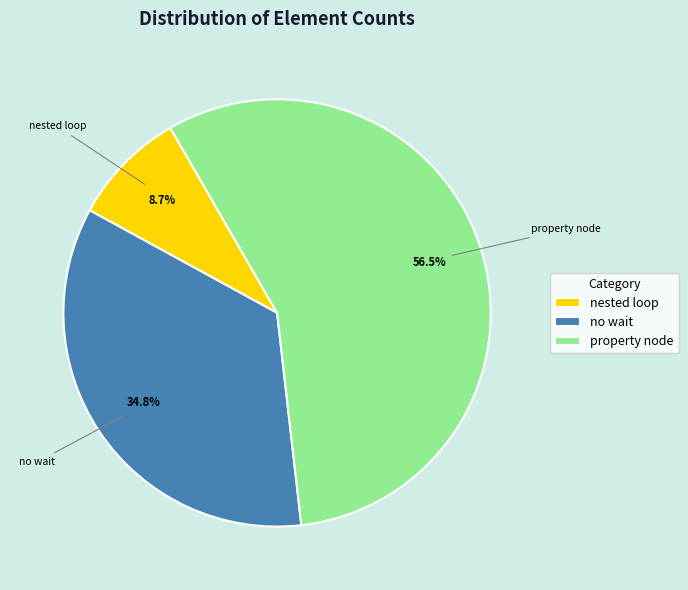

Does property node account for over 50% of the chart?

Yes